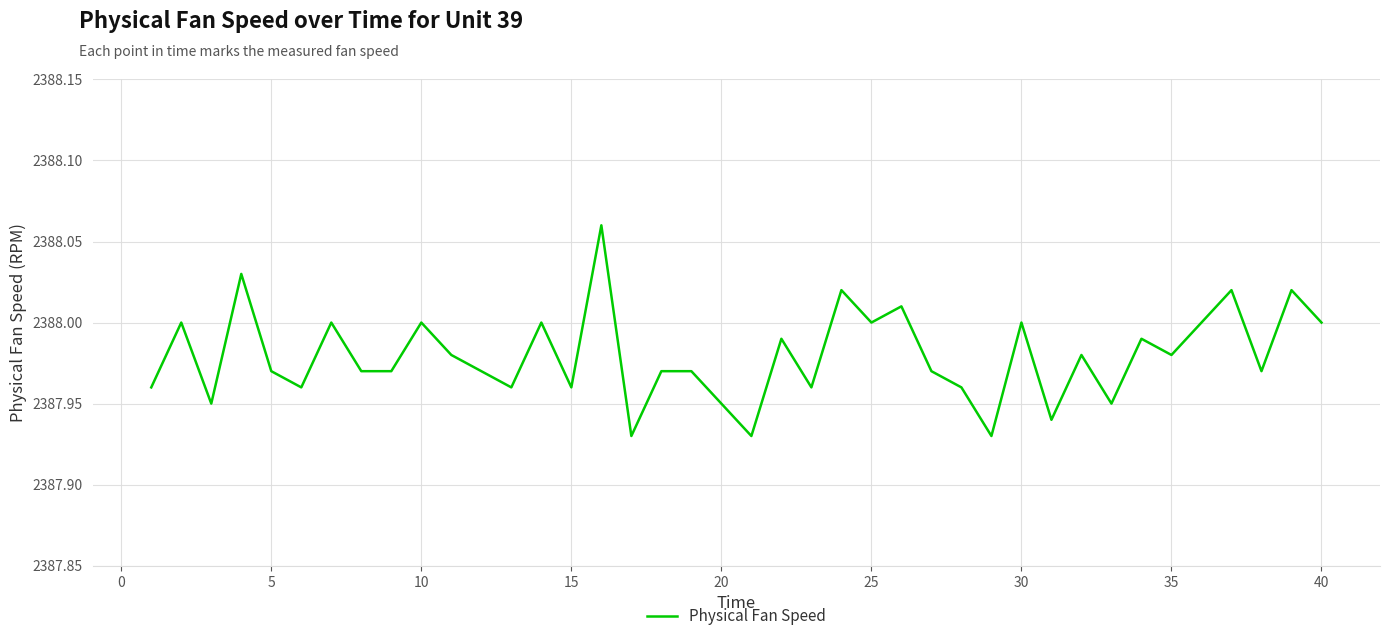

How many lines are shown in the chart?

1